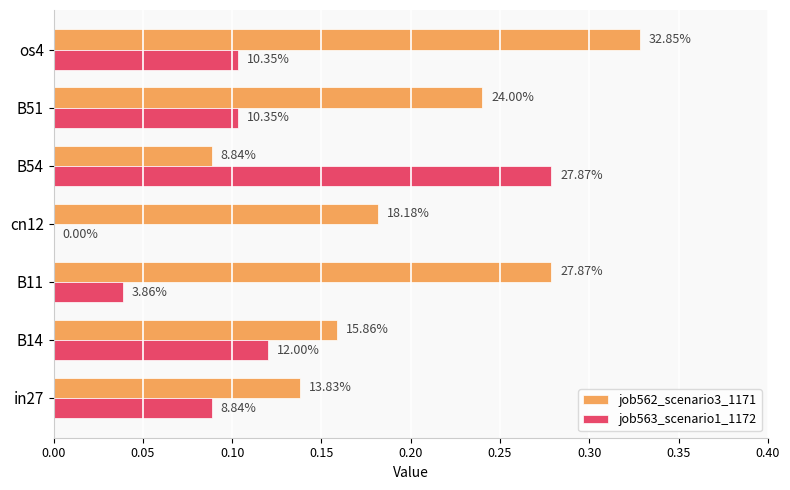

What is the highest value of the job562_scenario3_1171 series?

0.3